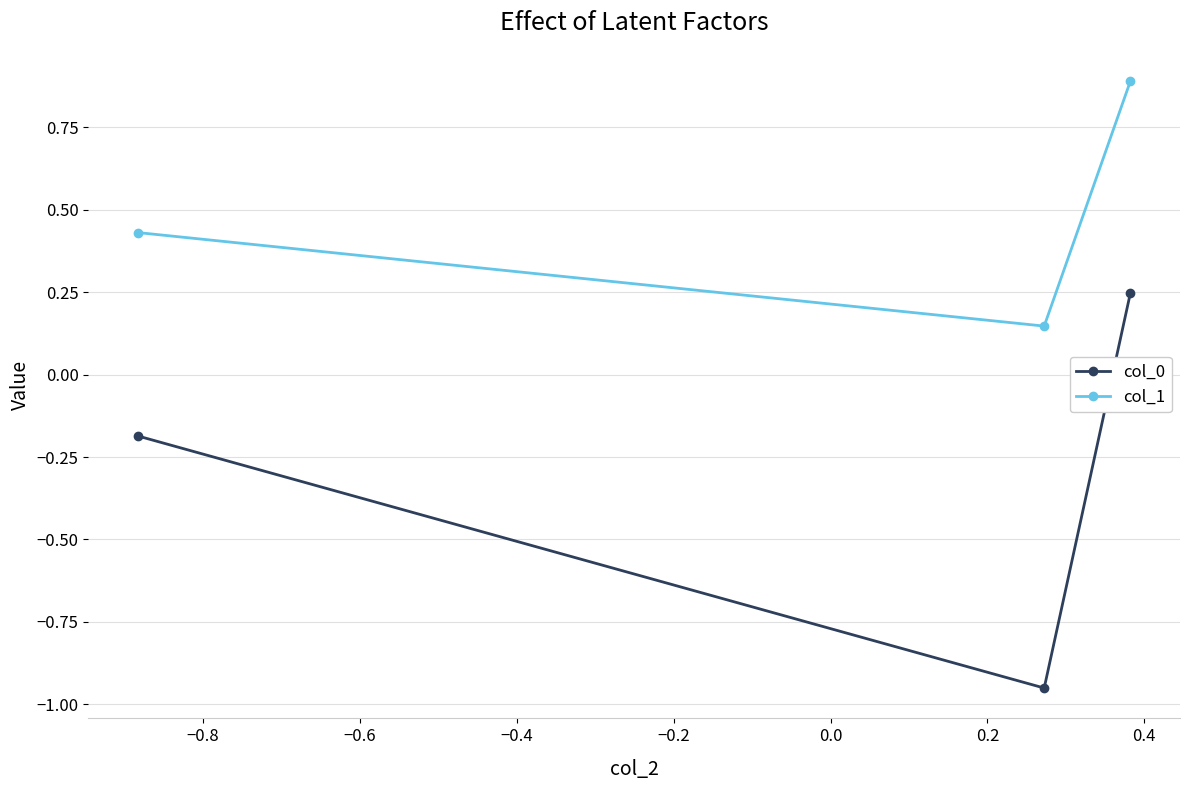

Which series has the widest spread of values?

col_0